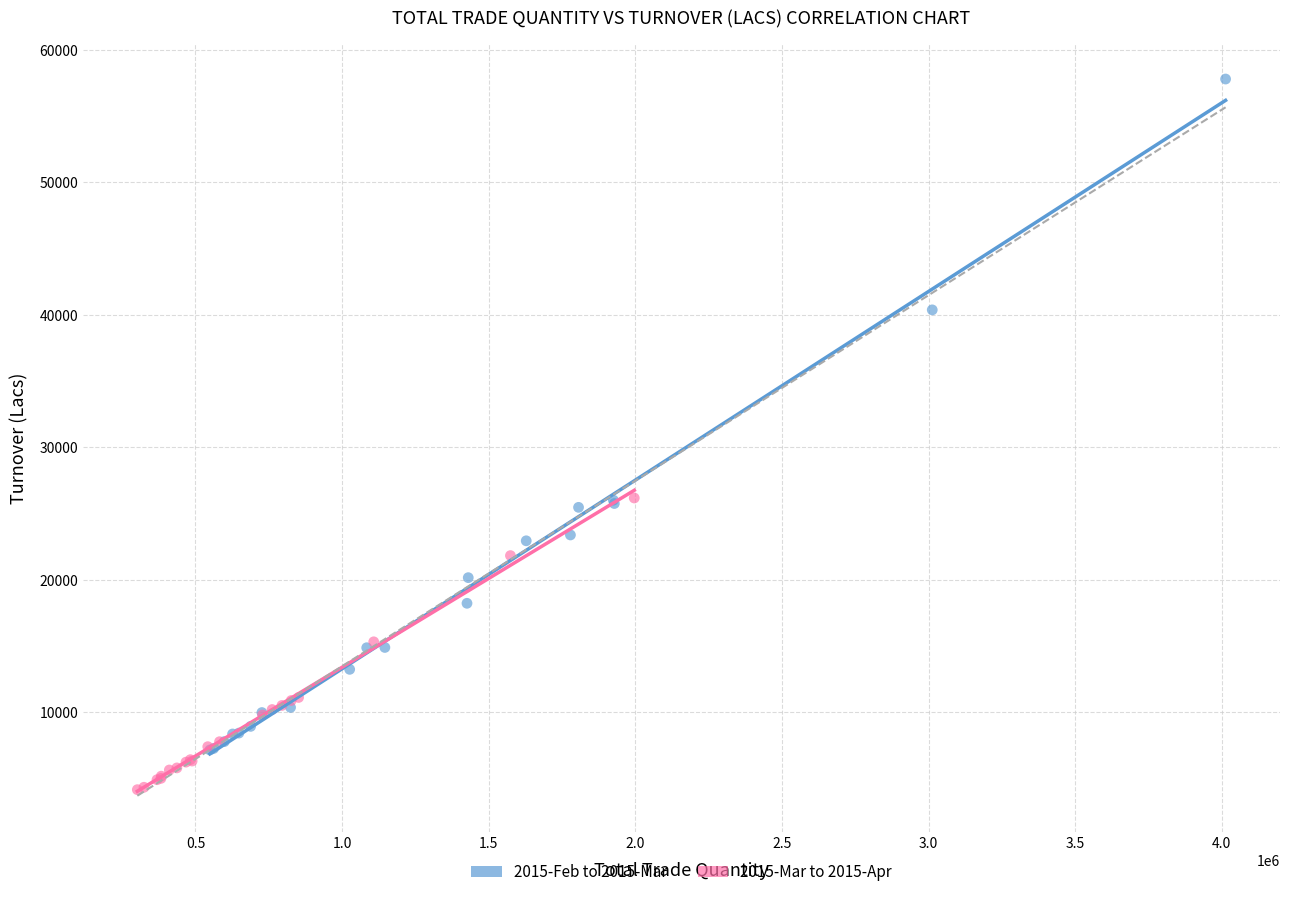

Which series contains the highest Y value?

2015-Feb to 2015-Mar